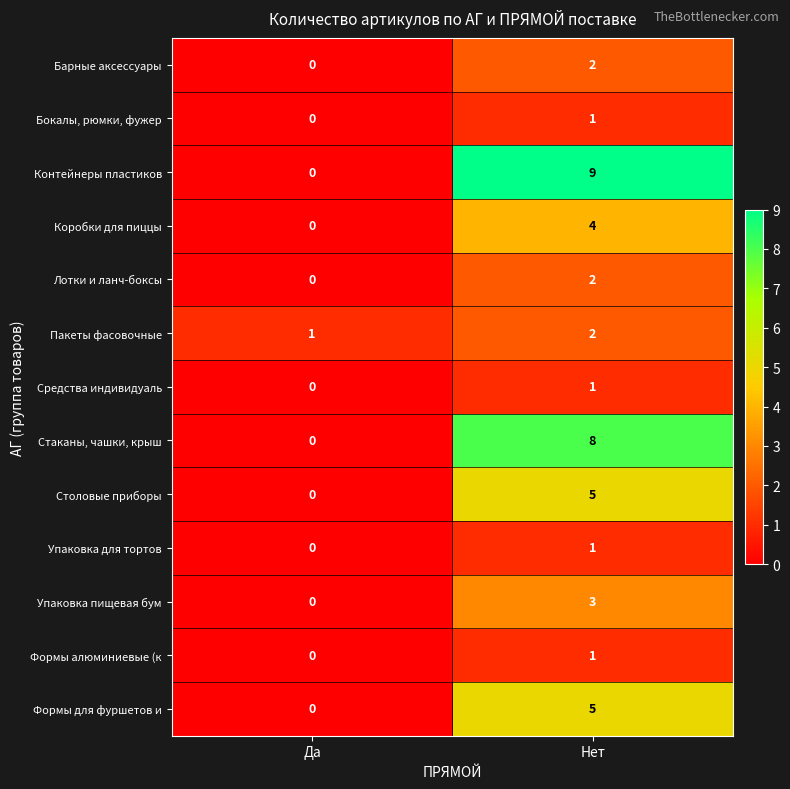

Which category has the lowest value in the Лотки и ланч-боксы series?

Да